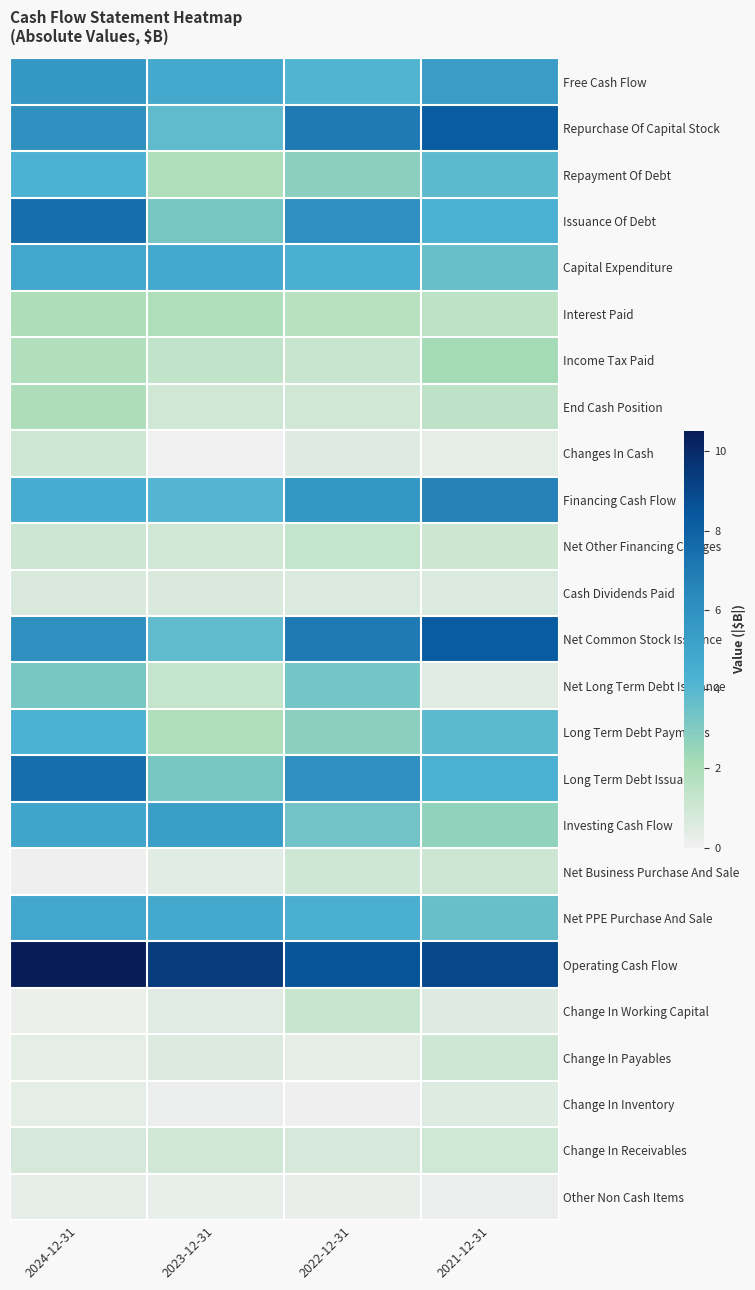

Between 2021-12-31 and 2023-12-31, which is larger?

2021-12-31